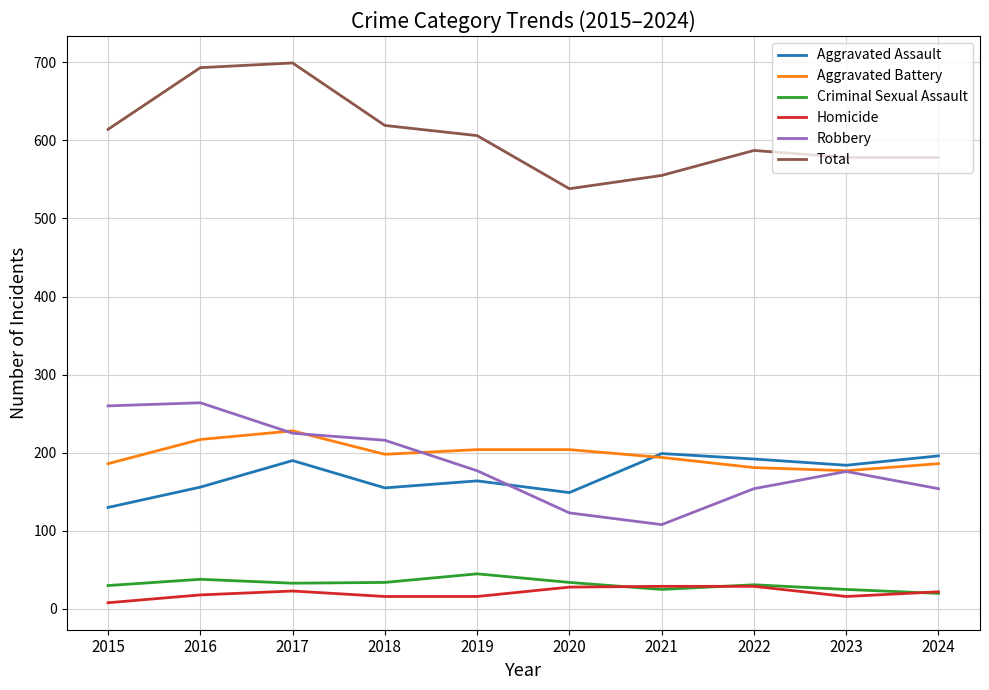

What is the greatest value displayed?

699